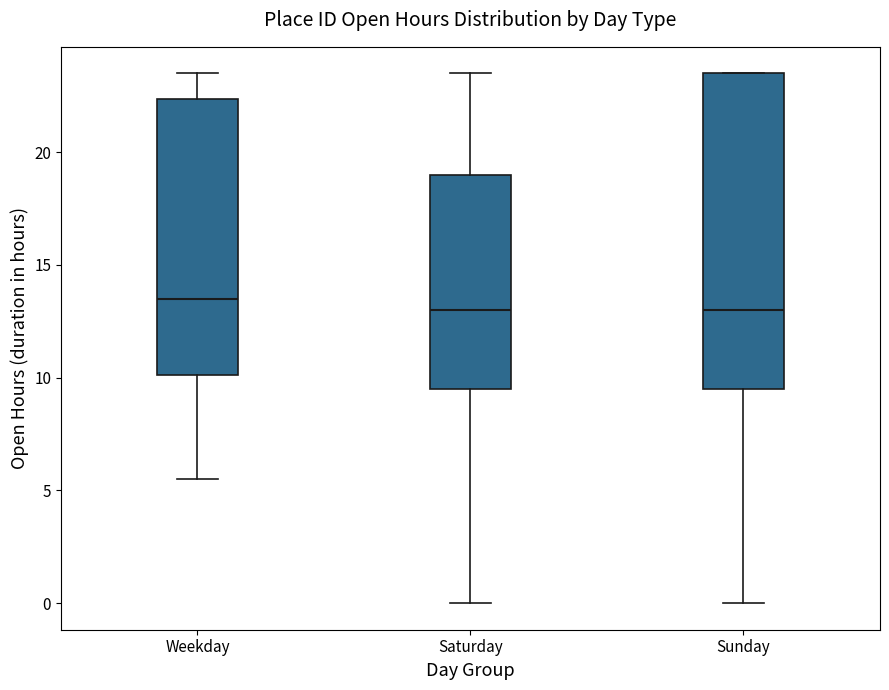

Which box has the highest median line?

Weekday